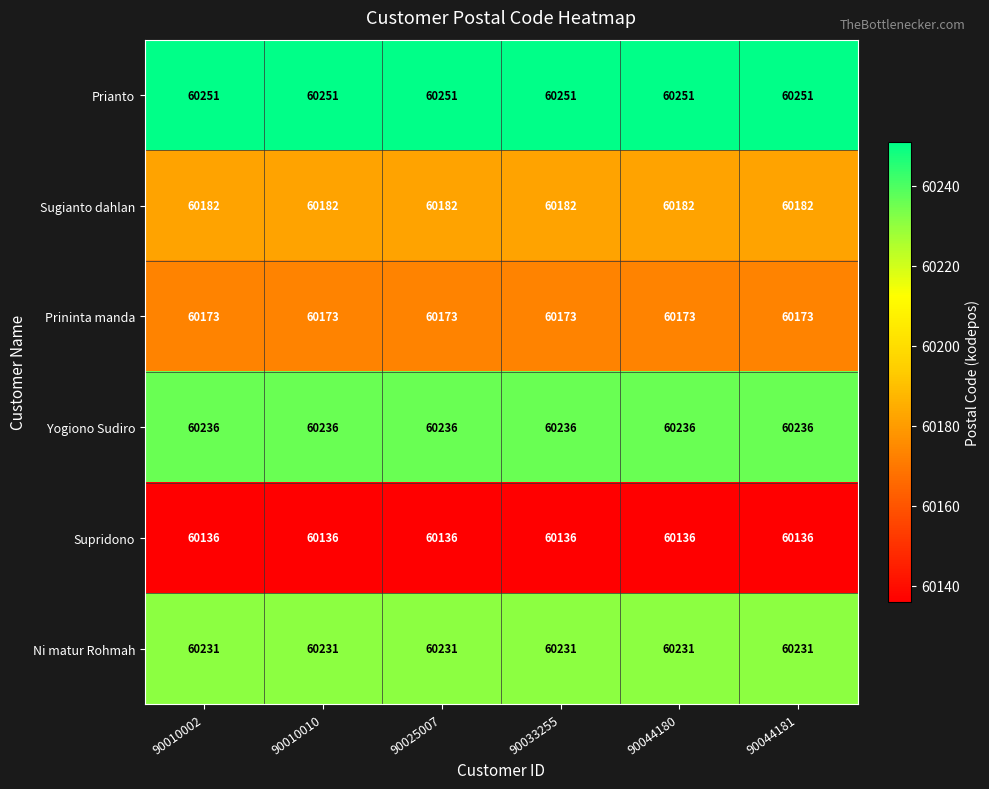

The Yogiono Sudiro series shows 60236 at 90044181. True or false?

True